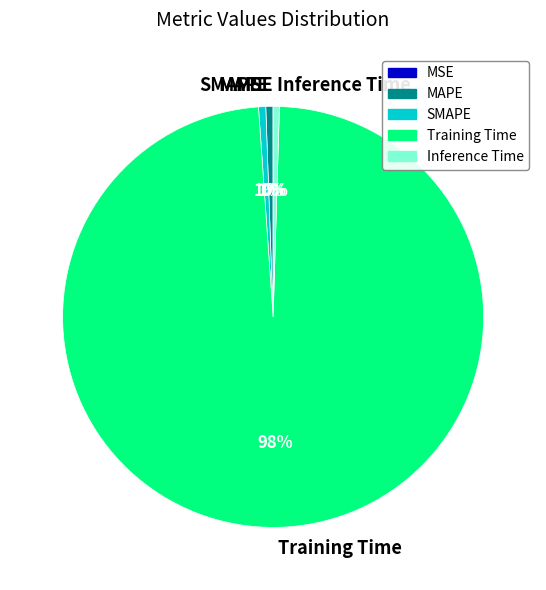

To the nearest percent, what is the difference between the largest and smallest slice percentages?

98%